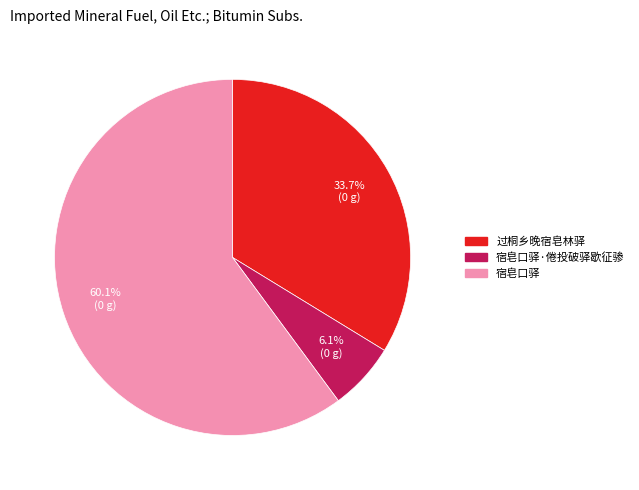

Count the number of slices in the pie.

3